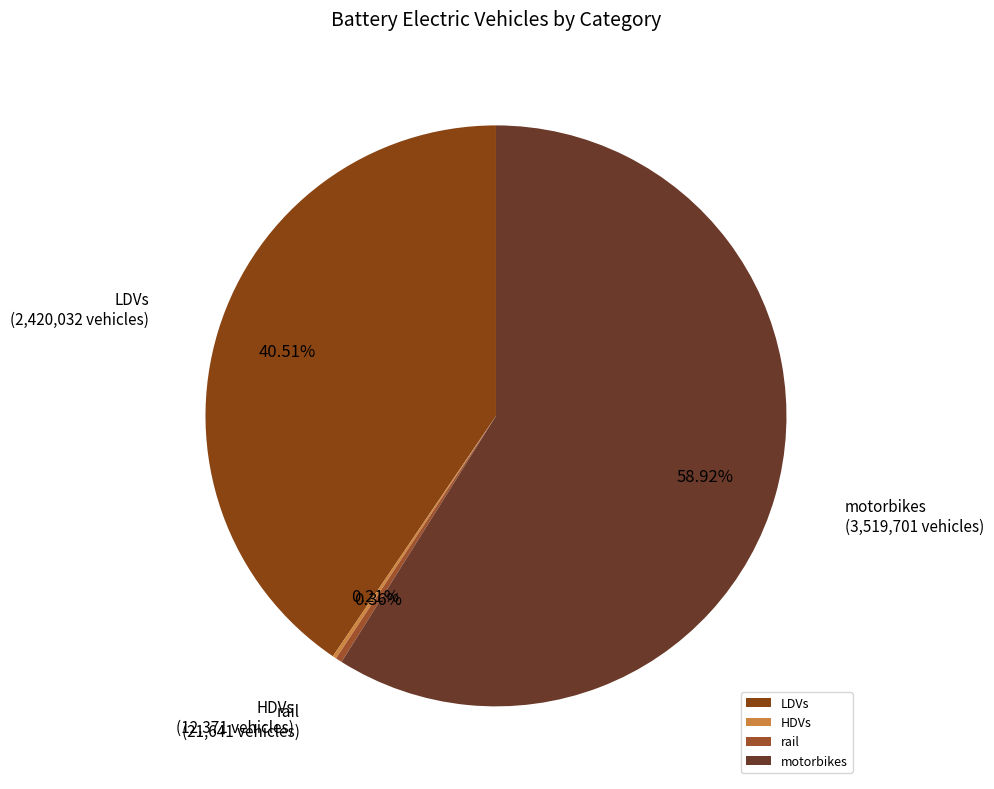

Does any single category account for the majority?

Yes